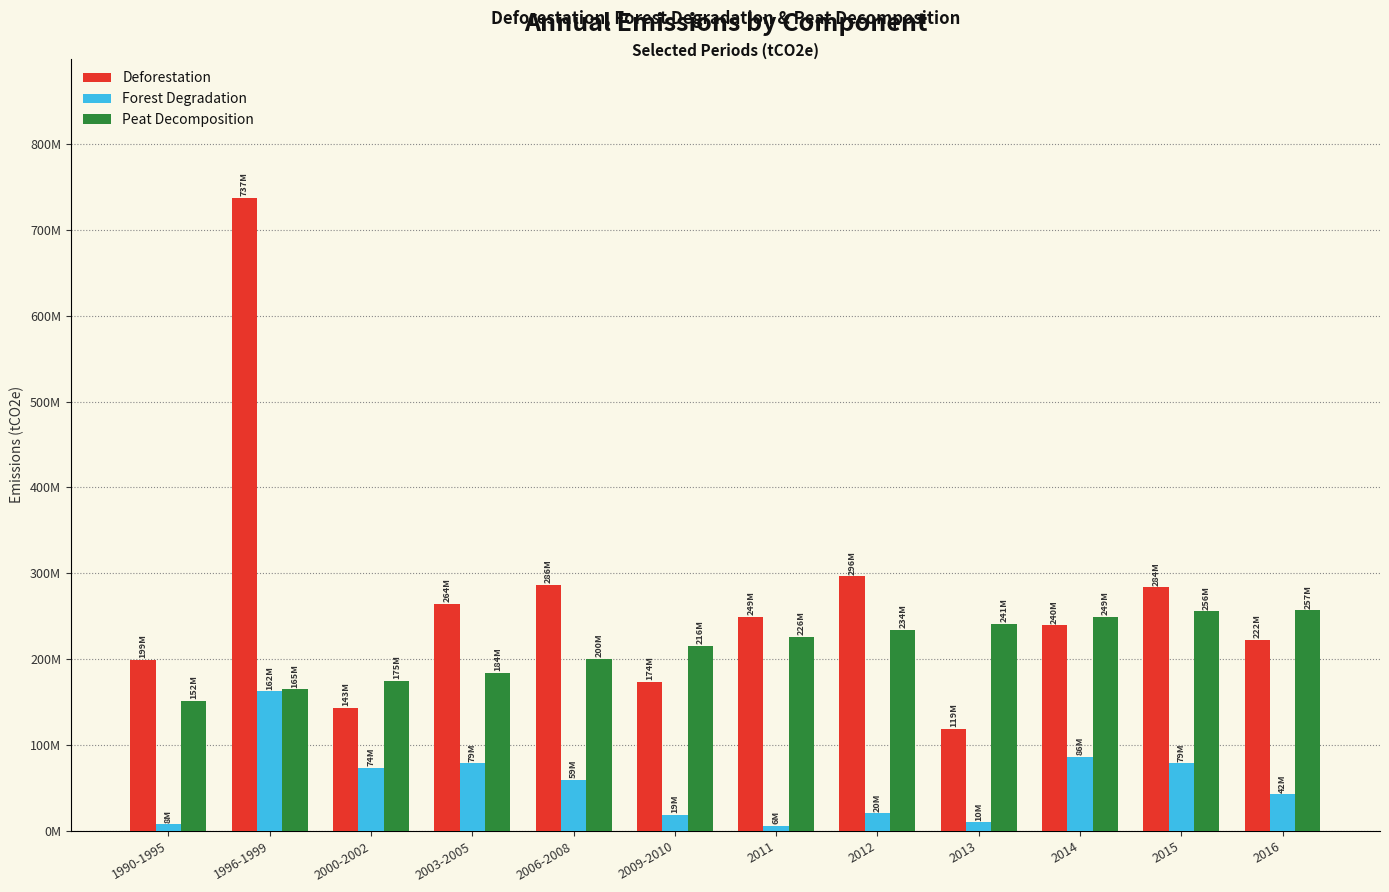

What is the value of the Deforestation bar at the 3rd from the left?

142951619